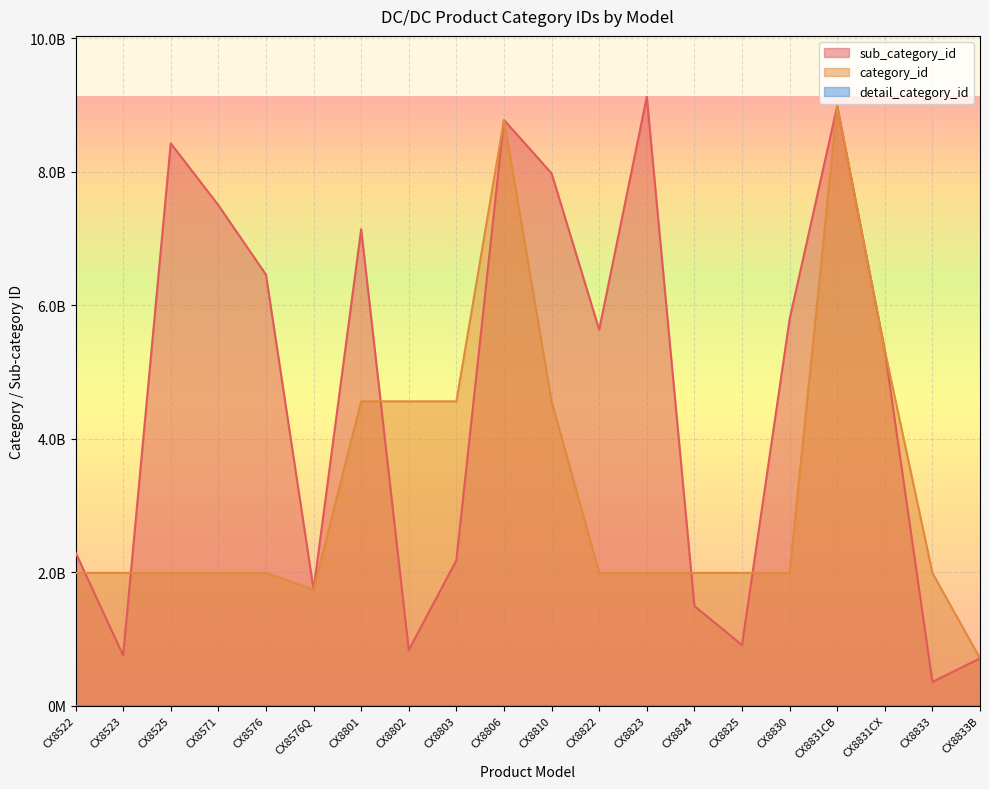

Reading left to right, extract all data points from this chart.

sub_category_id: CX8522=2297128348	CX8523=754386485	CX8525=8423729197	CX8571=7497996575	CX8576=6457863919	CX8576Q=1740054810	CX8801=7137841391	CX8802=834070473	CX8803=2179953740	CX8806=8773877142	CX8810=7974872715	CX8822=5632381024	CX8823=9120882772	CX8824=1495154025	CX8825=909961403	CX8830=5789703482	CX8831CB=8983420055	CX8831CX=5322144404	CX8833=356686135	CX8833B=710350989
category_id: CX8522=1990637170	CX8523=1990637170	CX8525=1990637170	CX8571=1990637170	CX8576=1990637170	CX8576Q=1740054810	CX8801=4559725826	CX8802=4559725826	CX8803=4559725826	CX8806=8773877142	CX8810=4559725826	CX8822=1990637170	CX8823=1990637170	CX8824=1990637170	CX8825=1990637170	CX8830=1990637170	CX8831CB=8983420055	CX8831CX=5322144404	CX8833=1990637170	CX8833B=710350989